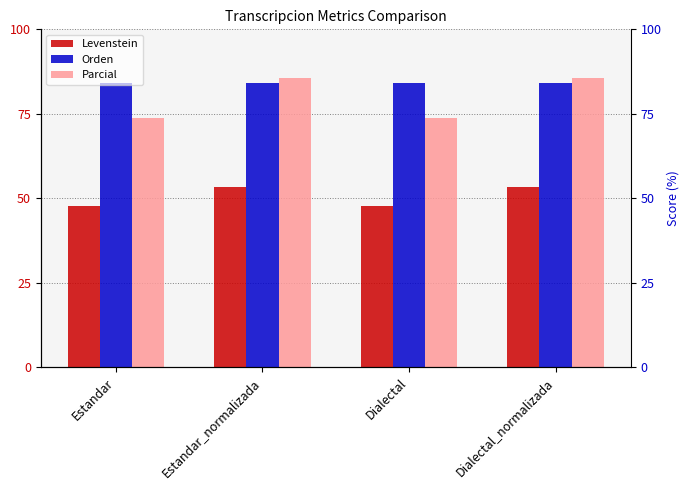

At which category does the chart reach its peak across all series?

Estandar_normalizada